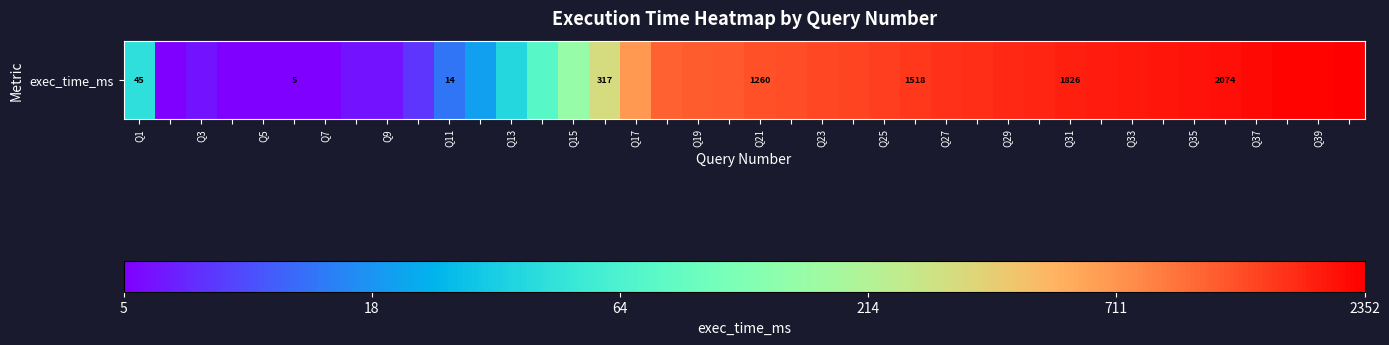

Which category has the highest value across all series?

39